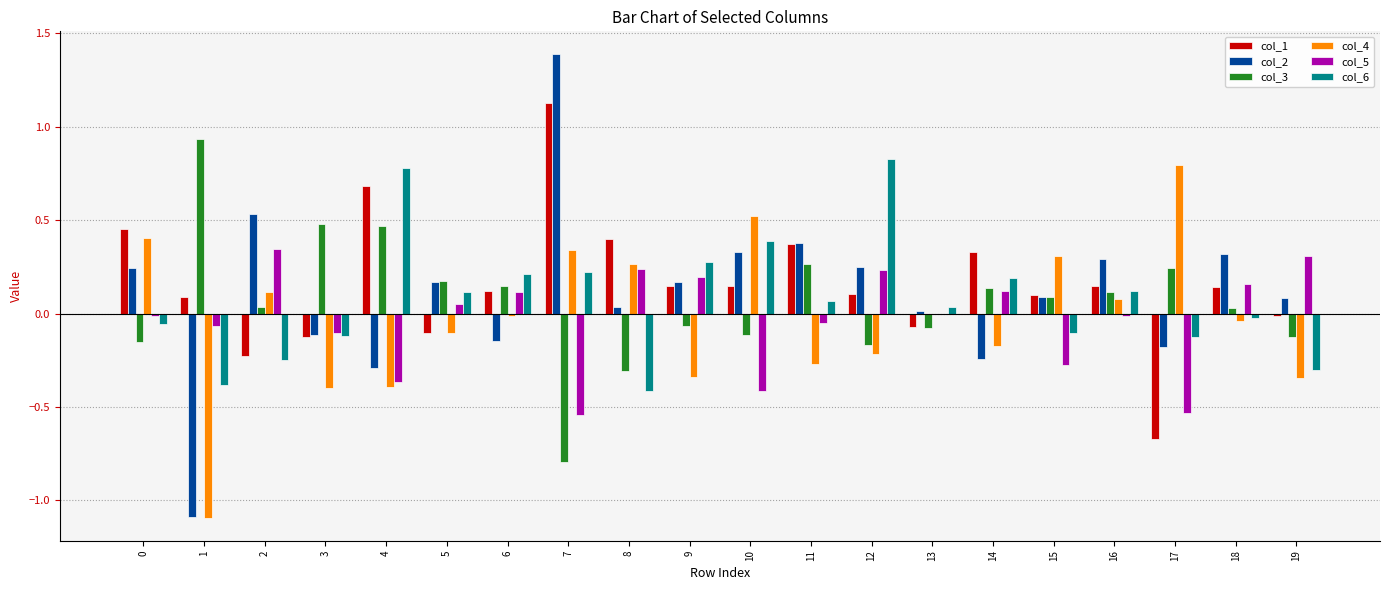

Is it true that col_2 equals 0.7 at 7?

False